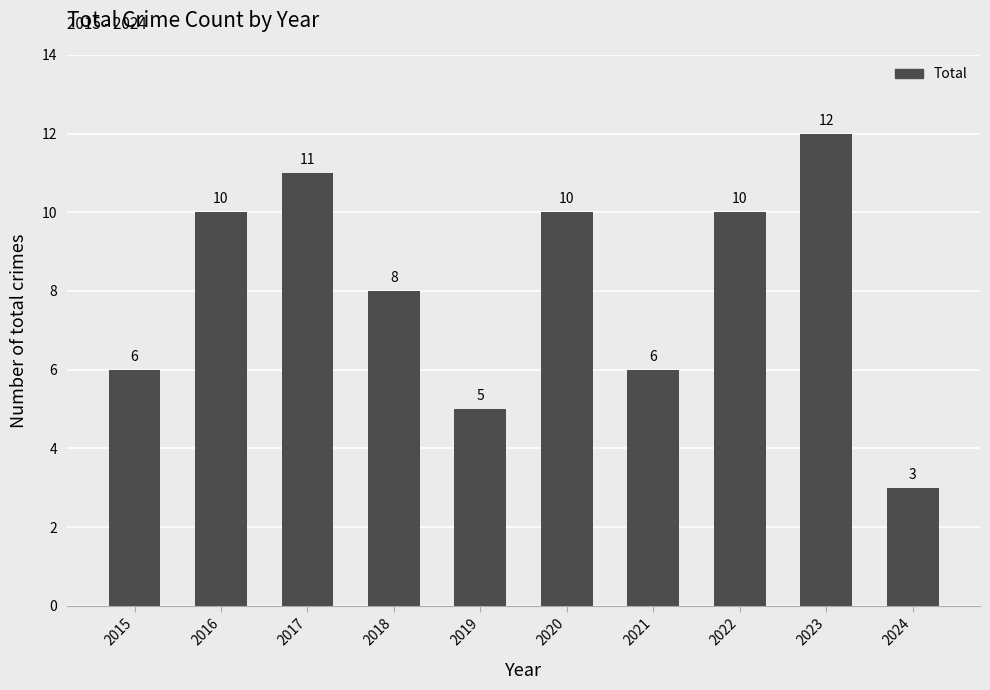

The value at 2017 is 6. True or false?

False